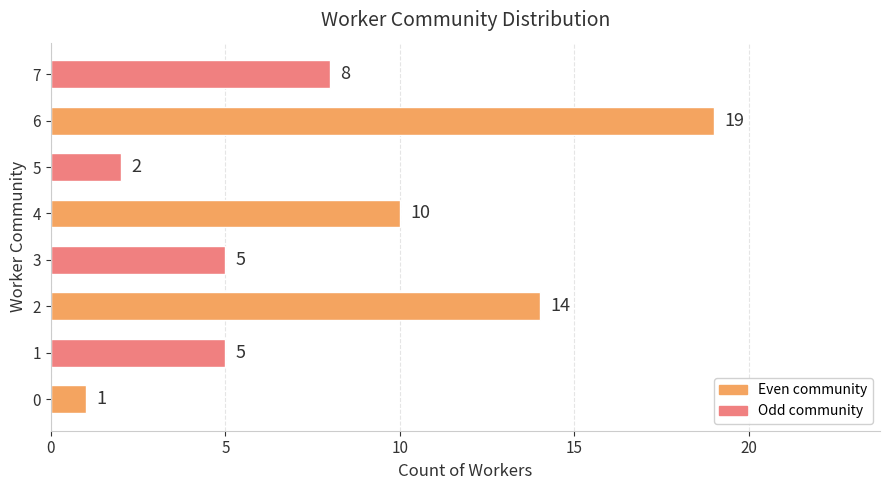

Are the bars grouped side by side (vs. stacked)?

No